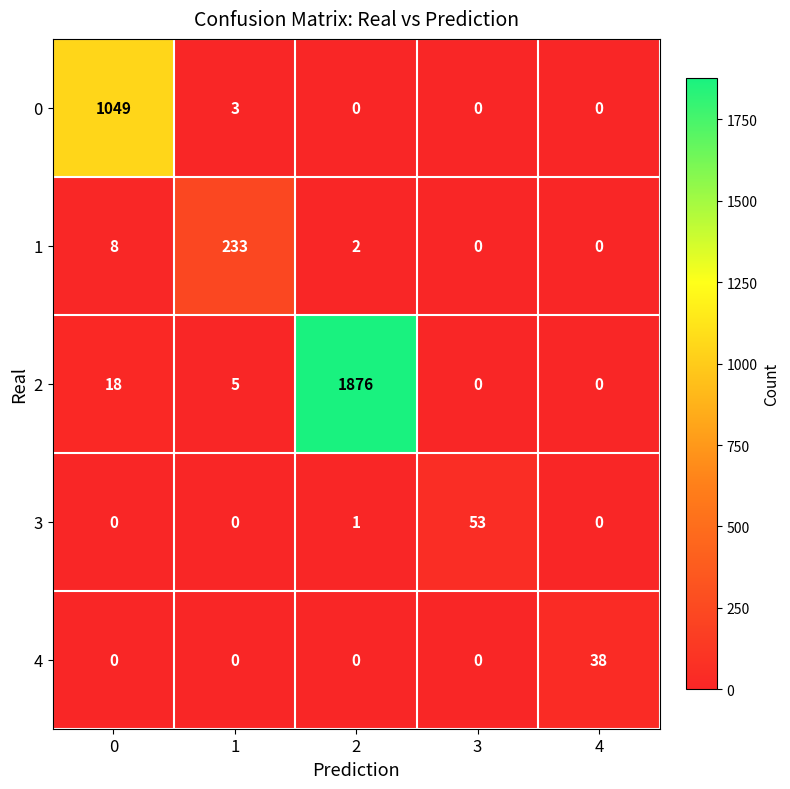

What is the difference between the highest and lowest values at 4?

38